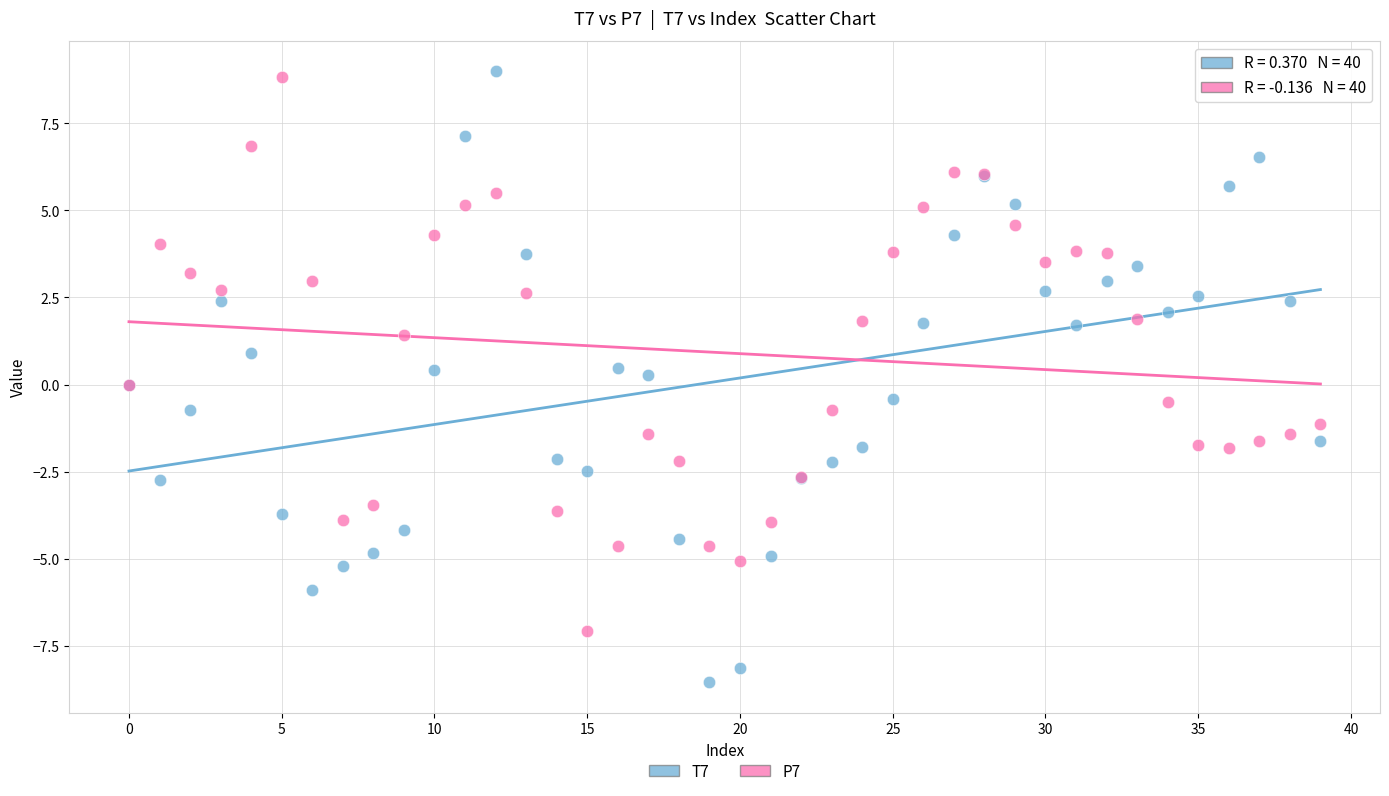

Which series has the largest Y range (max minus min)?

T7